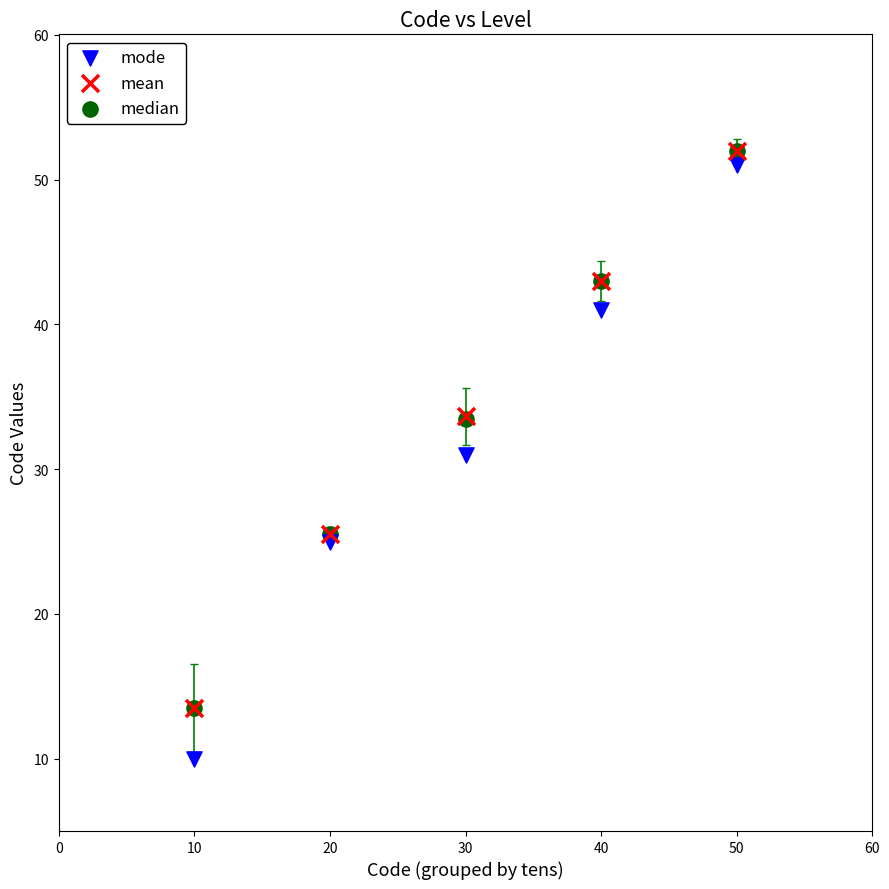

What are all the series names shown in the legend?

mode, mean, median